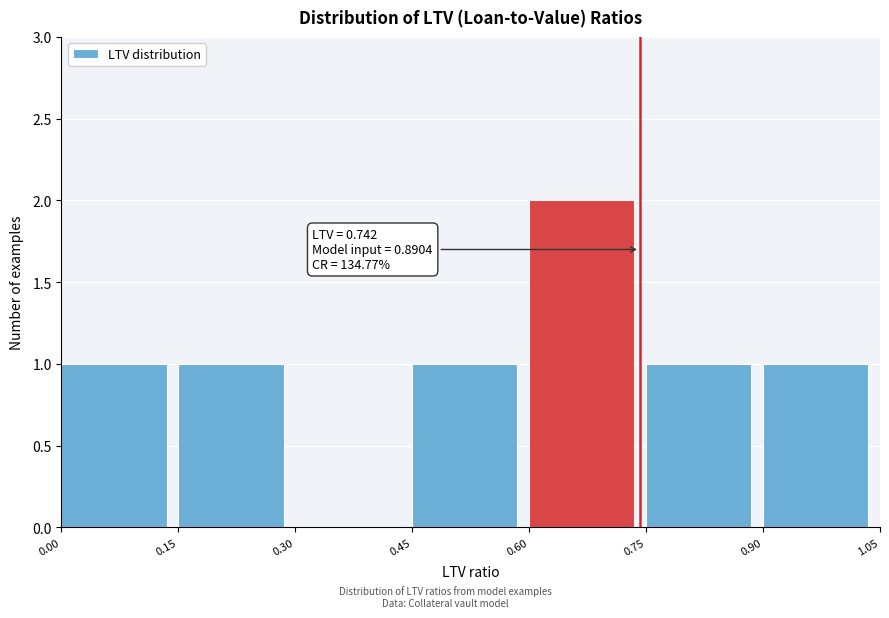

Which range on the x-axis has the tallest bar?

0.60 to 0.75